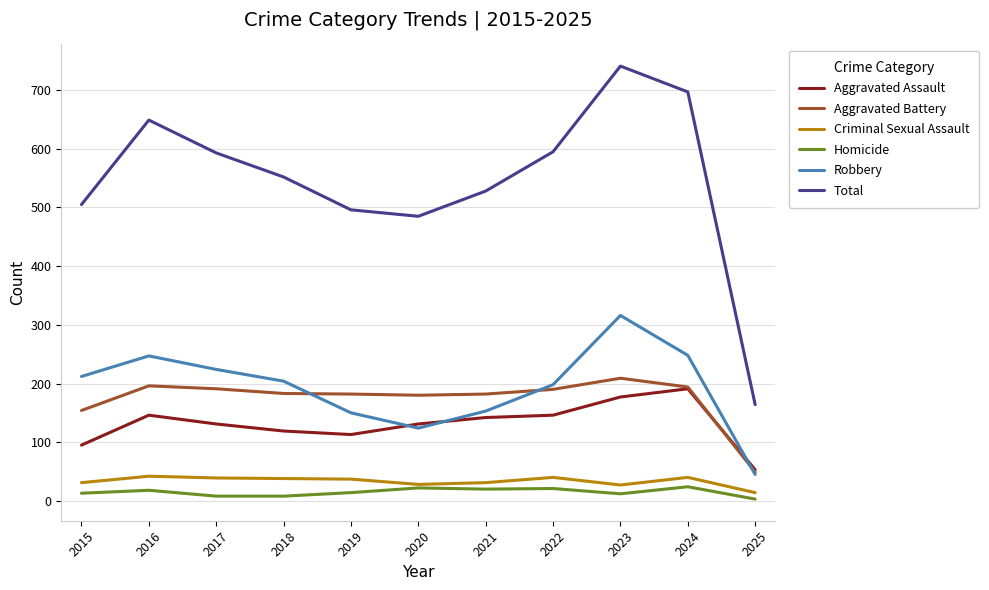

How many lines are shown in the chart?

6